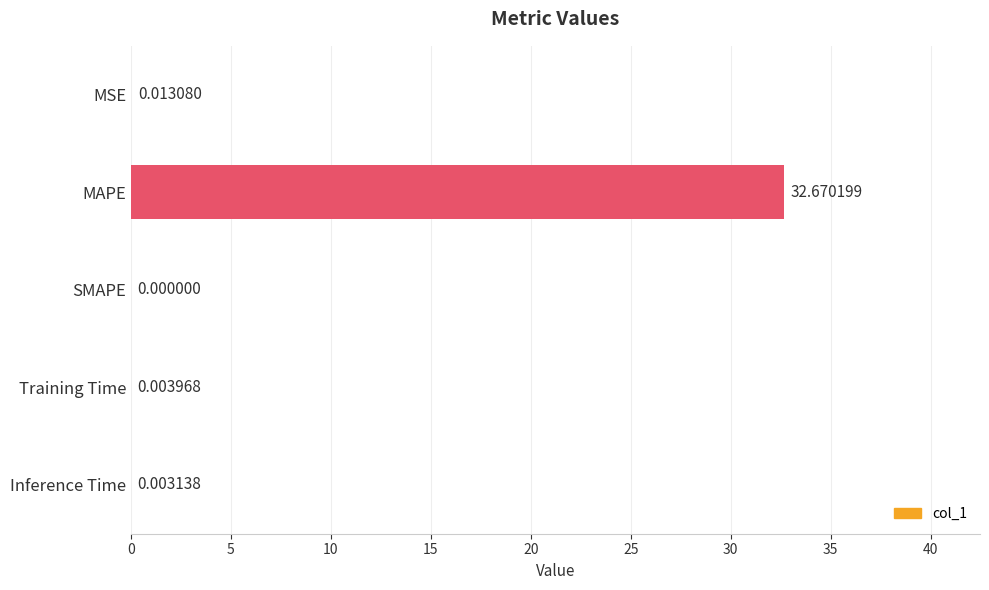

Does the chart contain stacked bars?

No